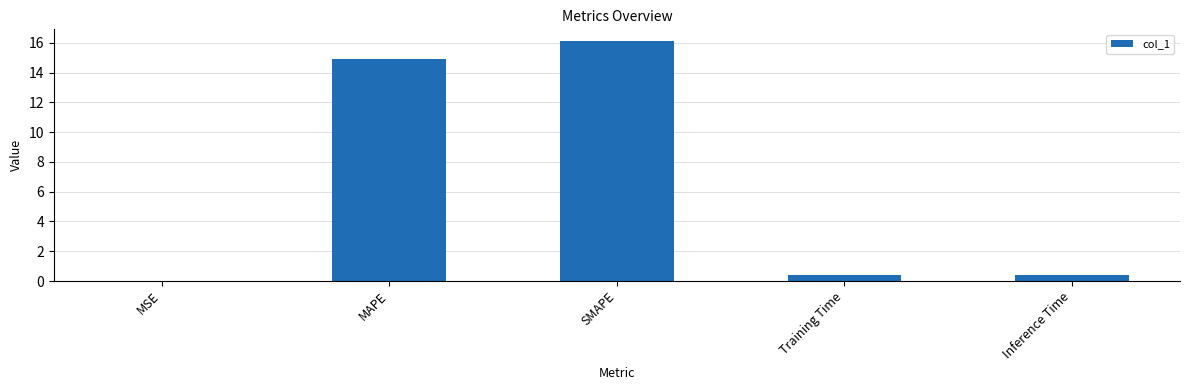

What is the change in value from MAPE to Inference Time?

-14.5